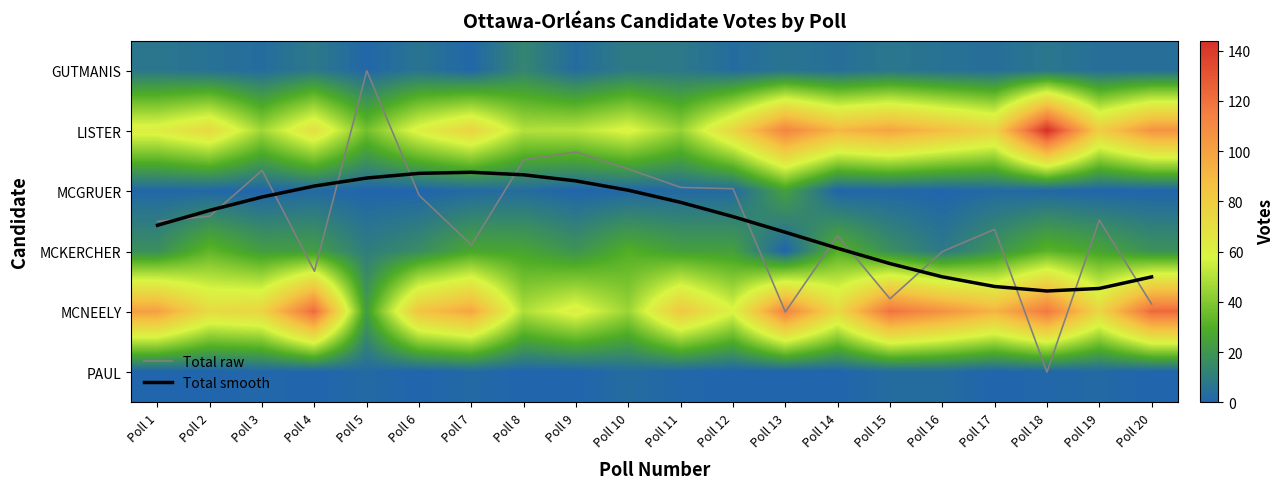

Between Poll 4 and Poll 16, which is larger?

Poll 4